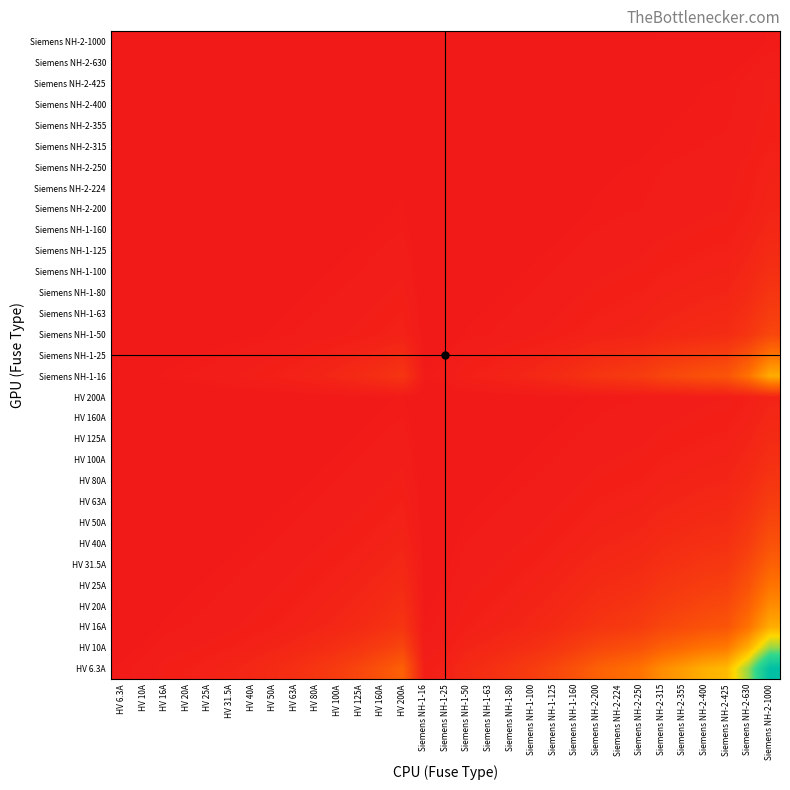

How many data points does each series have?

31